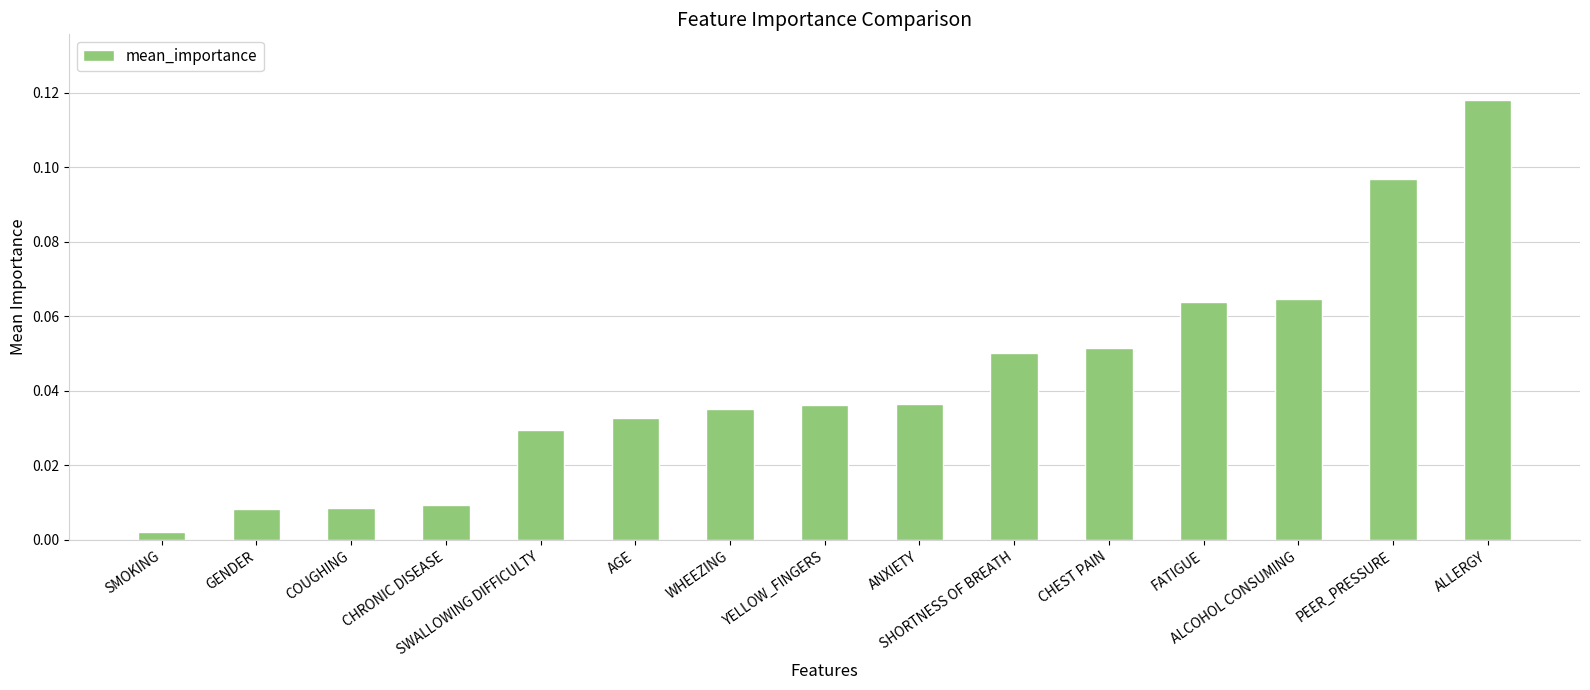

How many bars are there in total?

15